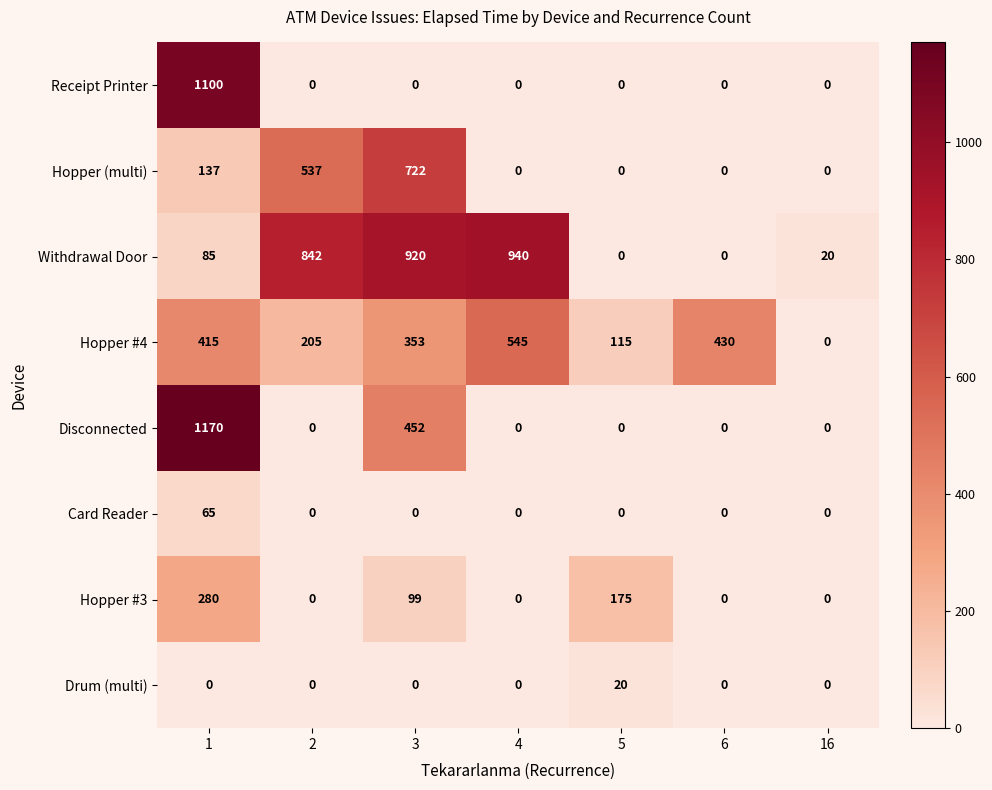

What is the greatest value displayed?

1170